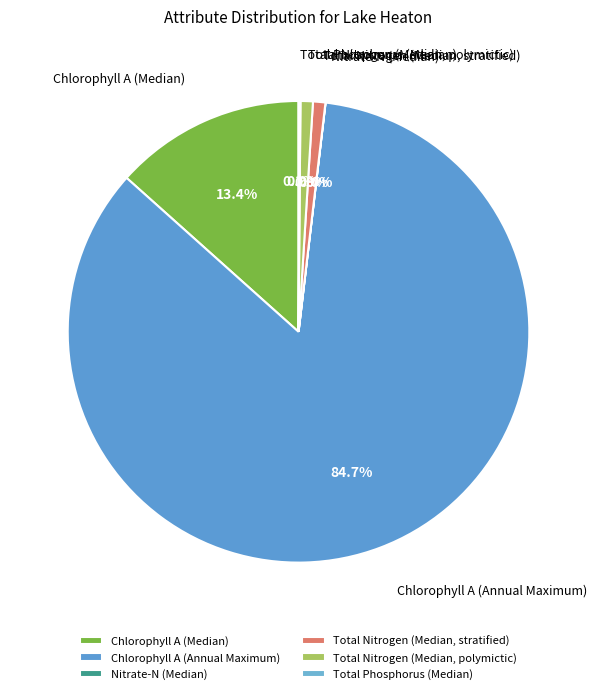

Which category accounts for the majority?

Chlorophyll A (Annual Maximum)